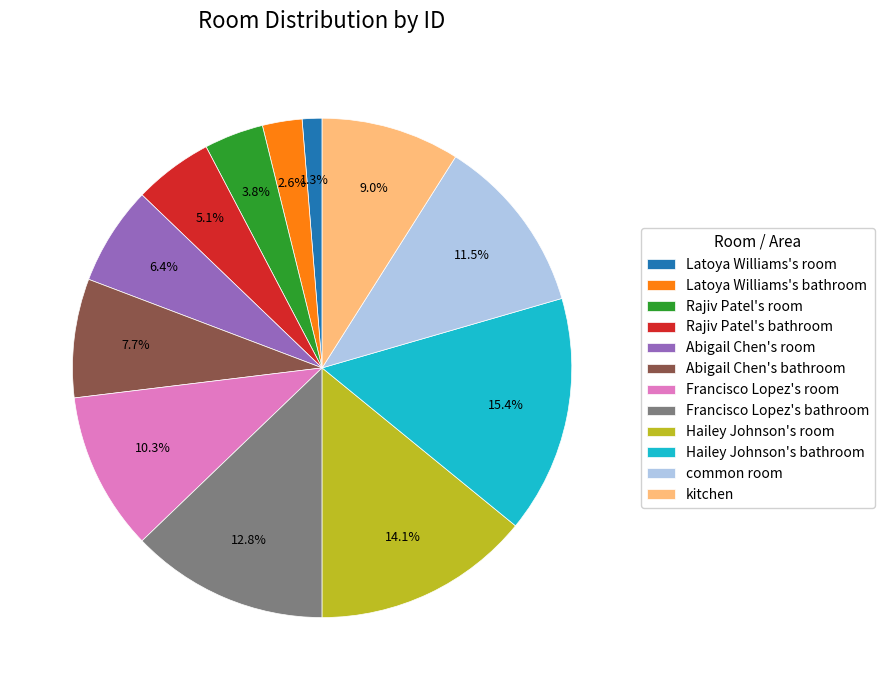

Is it true that Rajiv Patel's room is 4% of the pie?

True